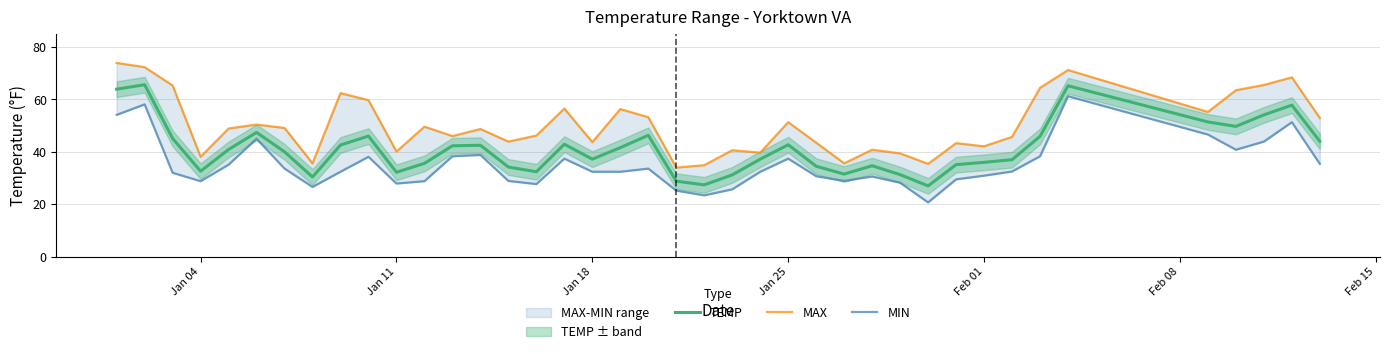

What is the maximum value for TEMP?

65.6